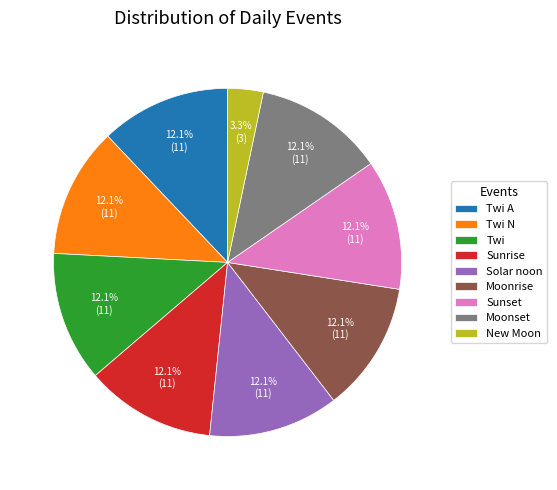

What is the ratio of the value at Moonrise to the value at Sunset?

1.0